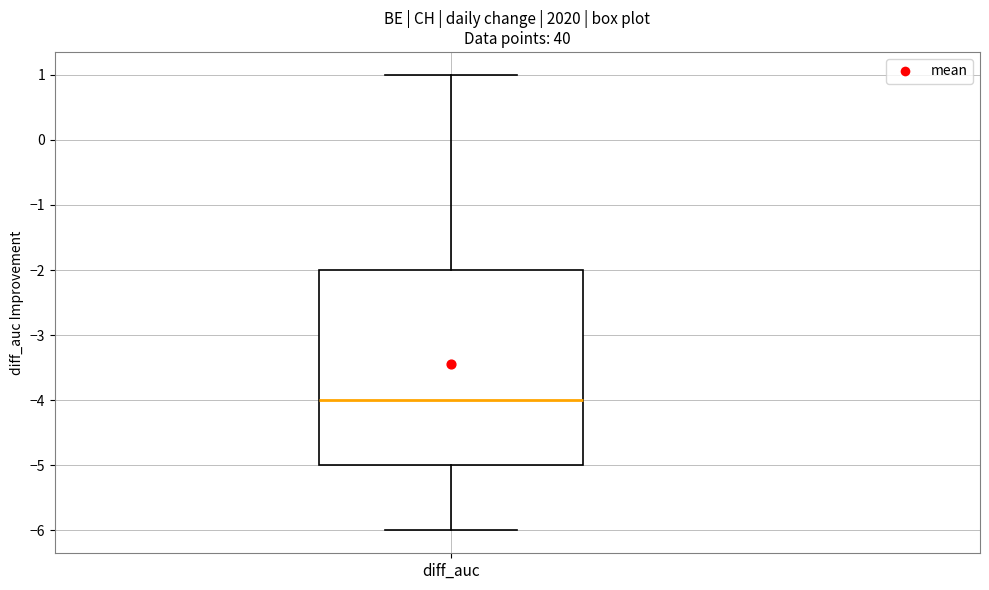

Transcribe this box plot: give where the median line is, the range the box spans, and where the two whiskers end, as read against the y-axis. The values are not printed on the chart, so give them approximately, as read against the axis.

median -4, box -5 to -2, whiskers -6 to 1